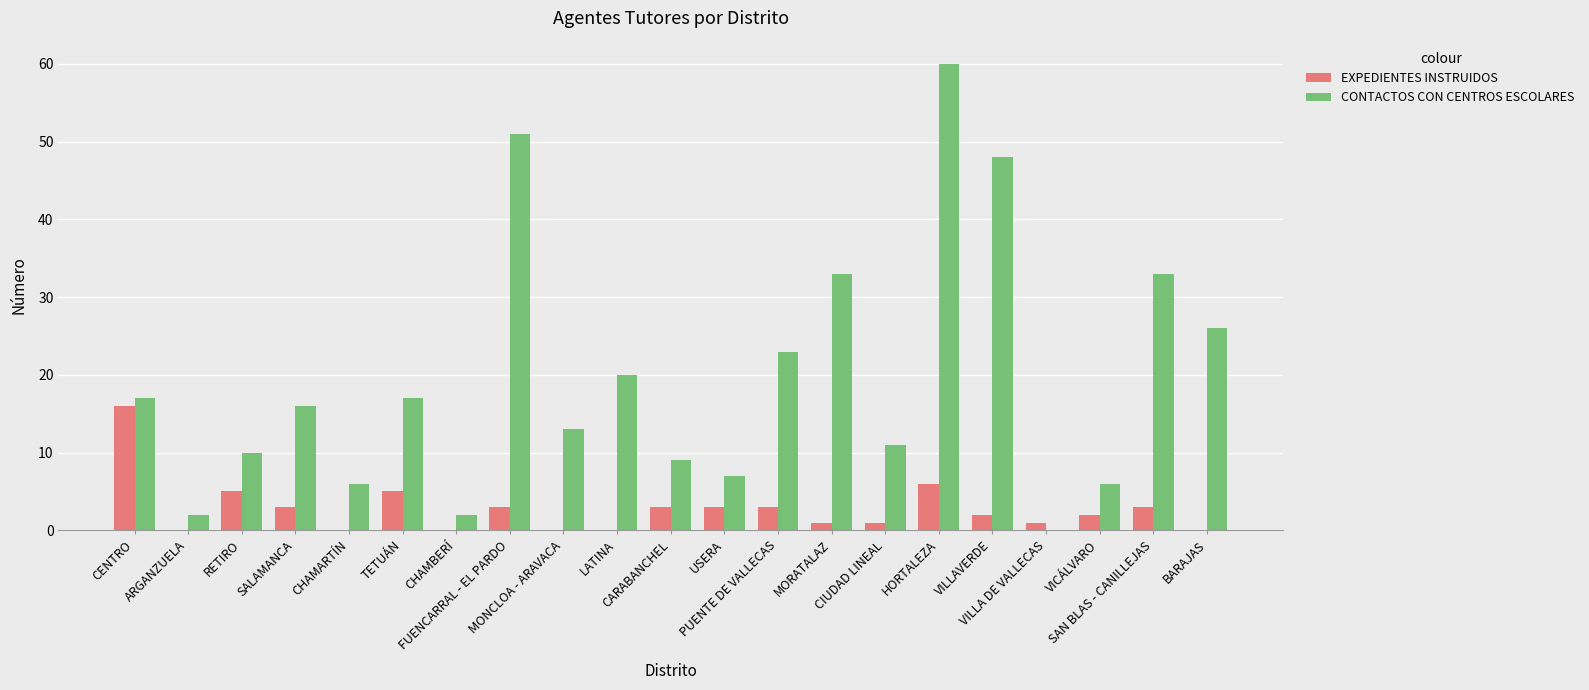

How many distinct data groups are displayed?

2